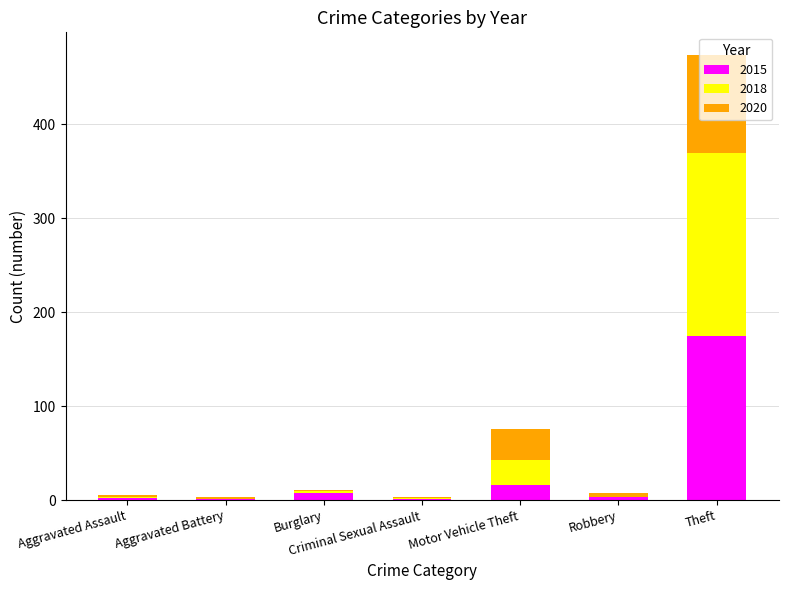

At which category is the sum across all series the highest?

Theft